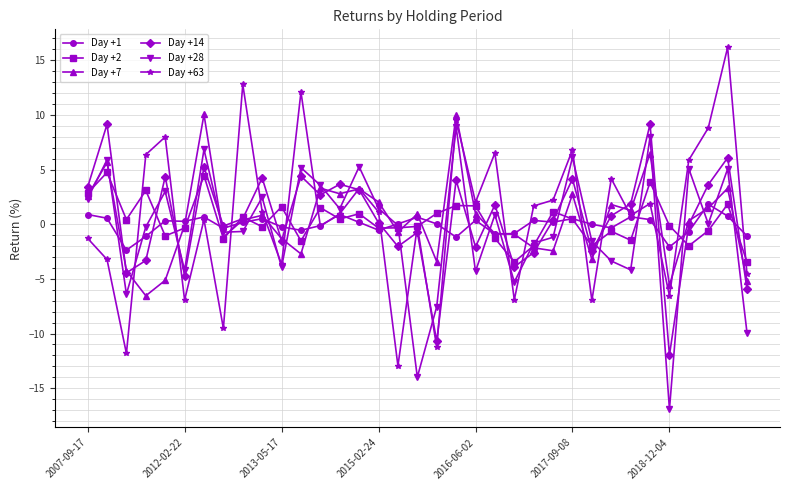

What is the greatest value displayed?

16.2